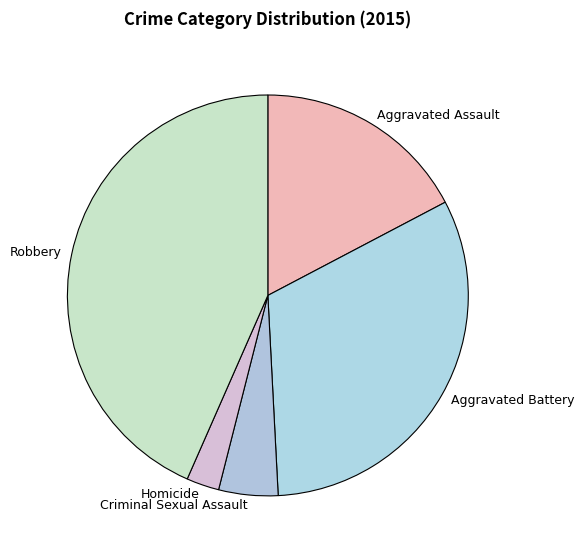

Rank the categories by value from lowest to highest.

Homicide, Criminal Sexual Assault, Aggravated Assault, Aggravated Battery, Robbery